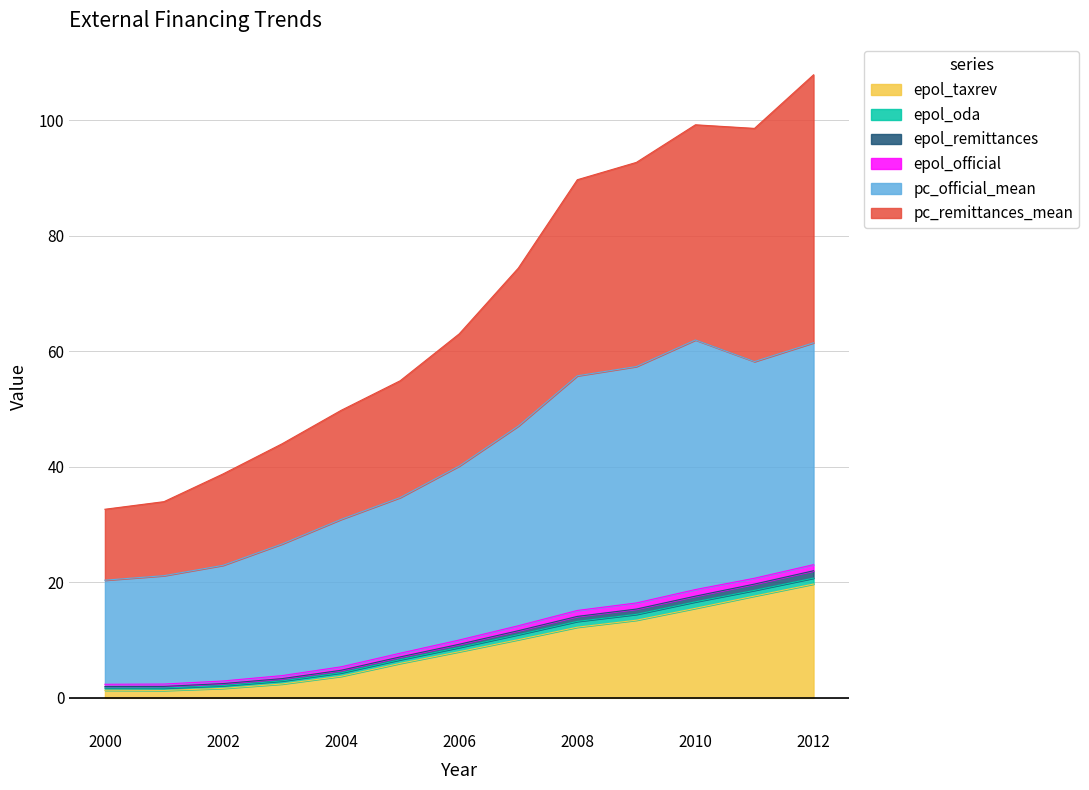

The epol_taxrev series shows 19.7 at 2012. True or false?

True